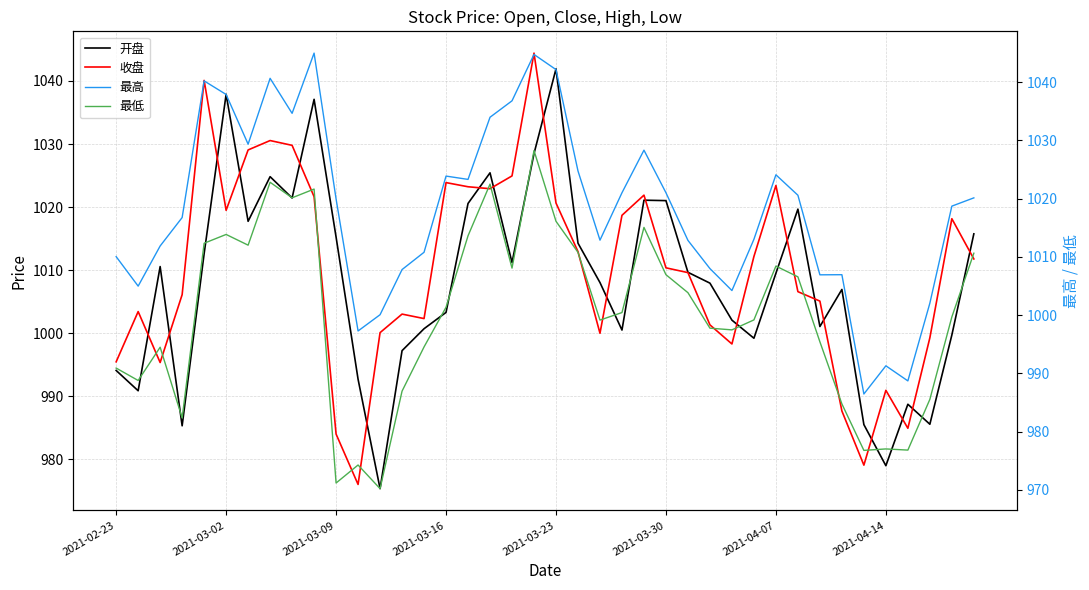

What is the difference between the 最高 values at 26 and 38?

5.9